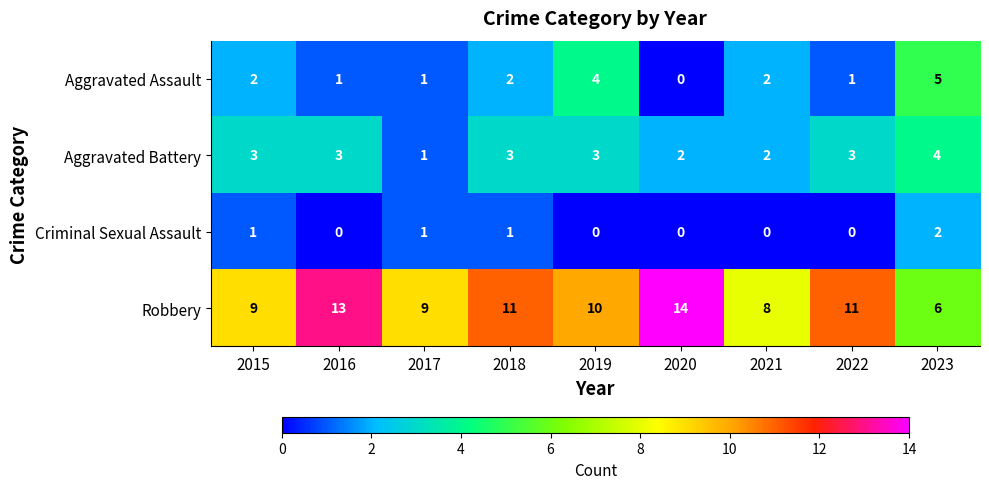

What is the sum of the Aggravated Assault values at 2017 and 2021?

3